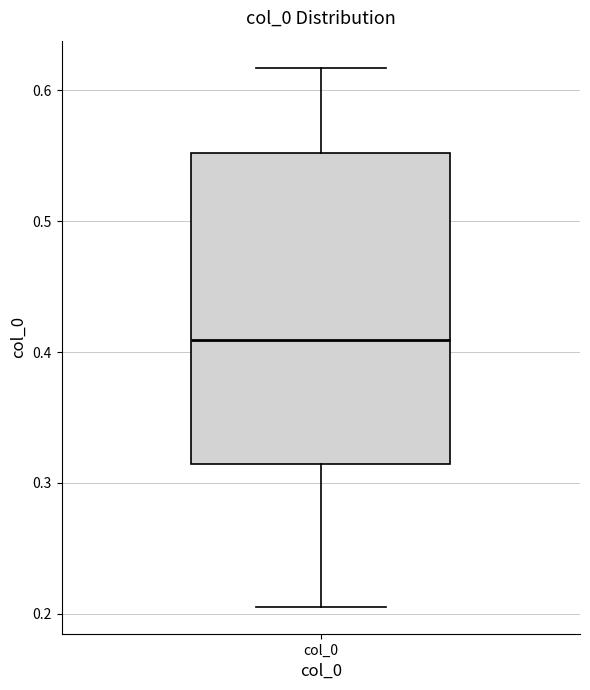

Transcribe this box plot: give where the median line is, the range the box spans, and where the two whiskers end, as read against the y-axis. The values are not printed on the chart, so give them approximately, as read against the axis.

median 0.41, box 0.31 to 0.55, whiskers 0.21 to 0.62